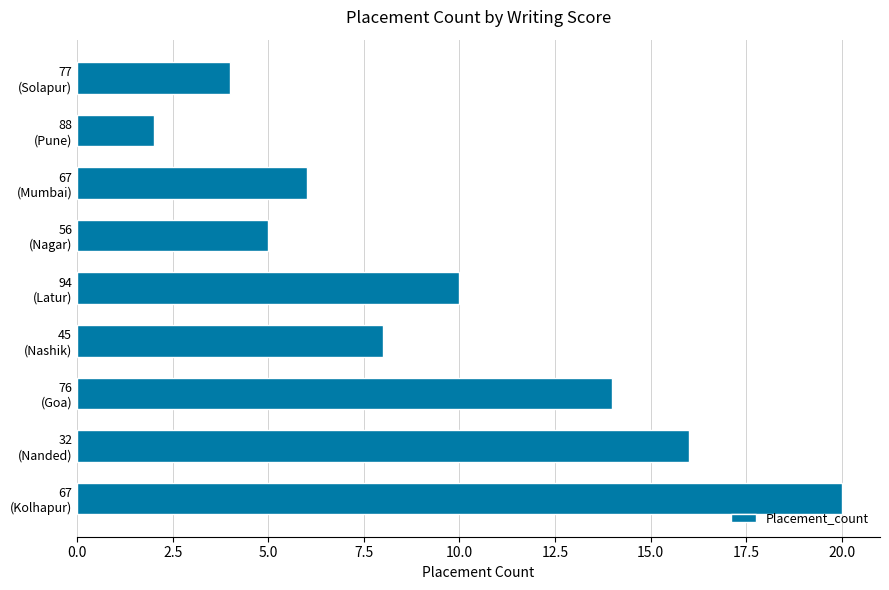

Does the chart contain stacked bars?

No